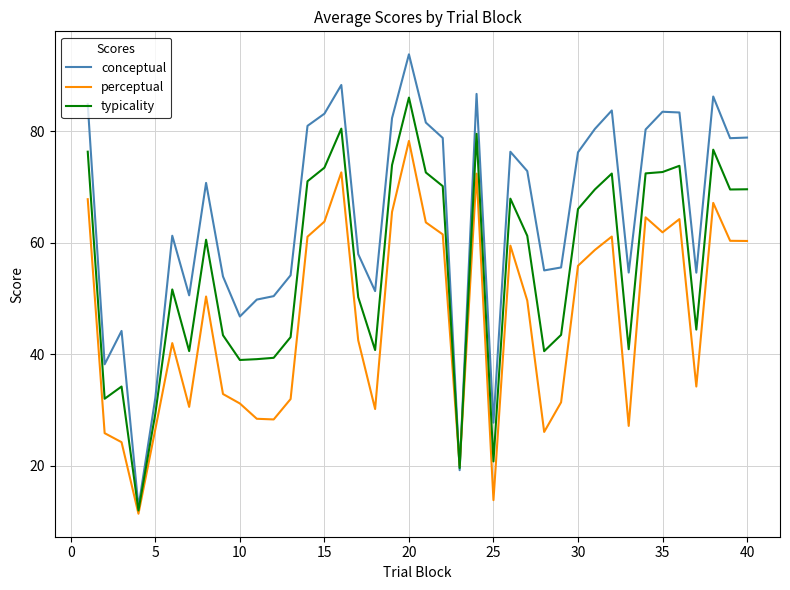

Is this an area chart (filled region under the line)?

No